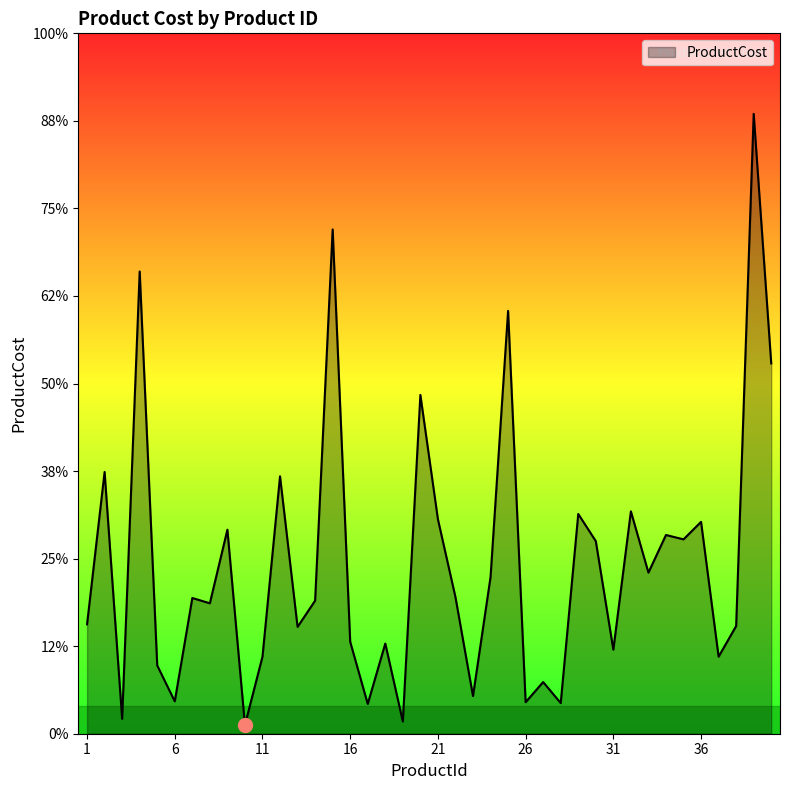

Reading right to left, extract all data points from this chart.

4.2	7.1	1.2	0.9	2.4	2.2	2.3	1.8	2.5	1.0	2.2	2.5	0.3	0.6	0.4	4.8	1.8	0.4	1.6	2.5	3.9	0.1	1.0	0.3	1.1	5.8	1.5	1.2	2.9	0.9	0.1	2.3	1.5	1.6	0.4	0.8	5.3	0.2	3.0	1.2